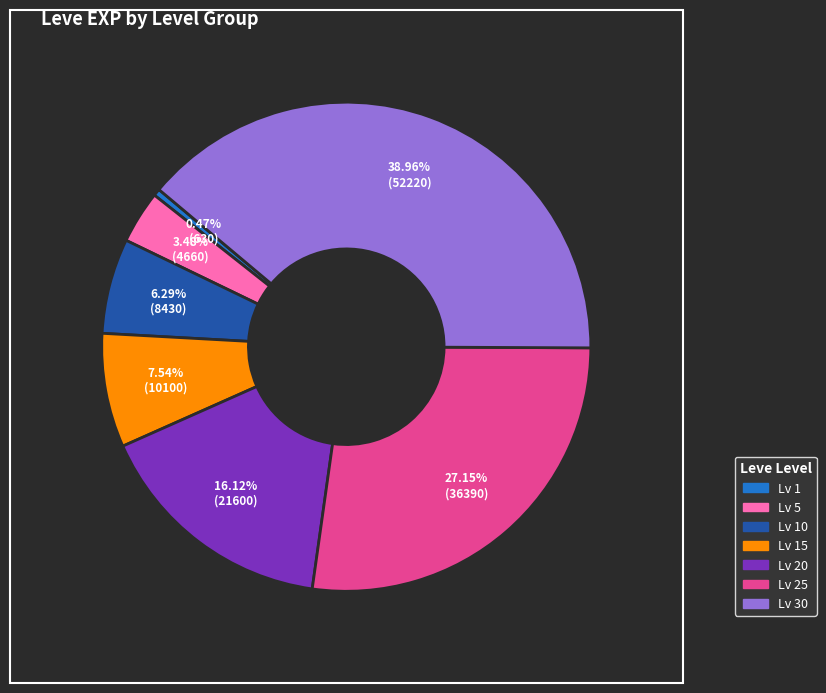

Is there any slice that represents more than half of the pie?

No